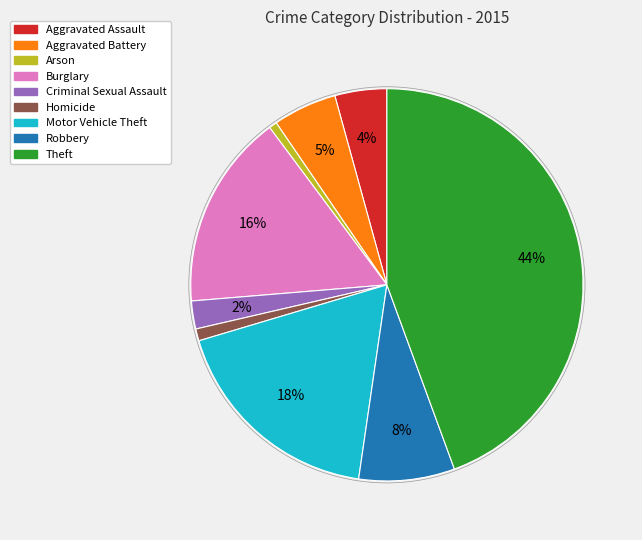

Does Homicide account for over 50% of the chart?

No